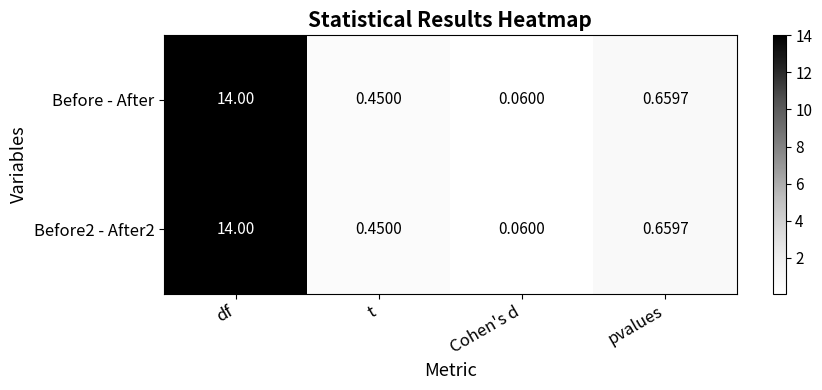

At which label is Before2 - After2 closest to 7?

pvalues